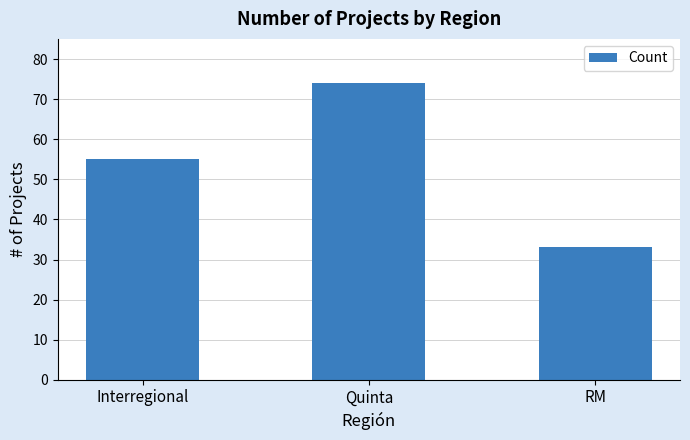

How many bars are there in total?

3